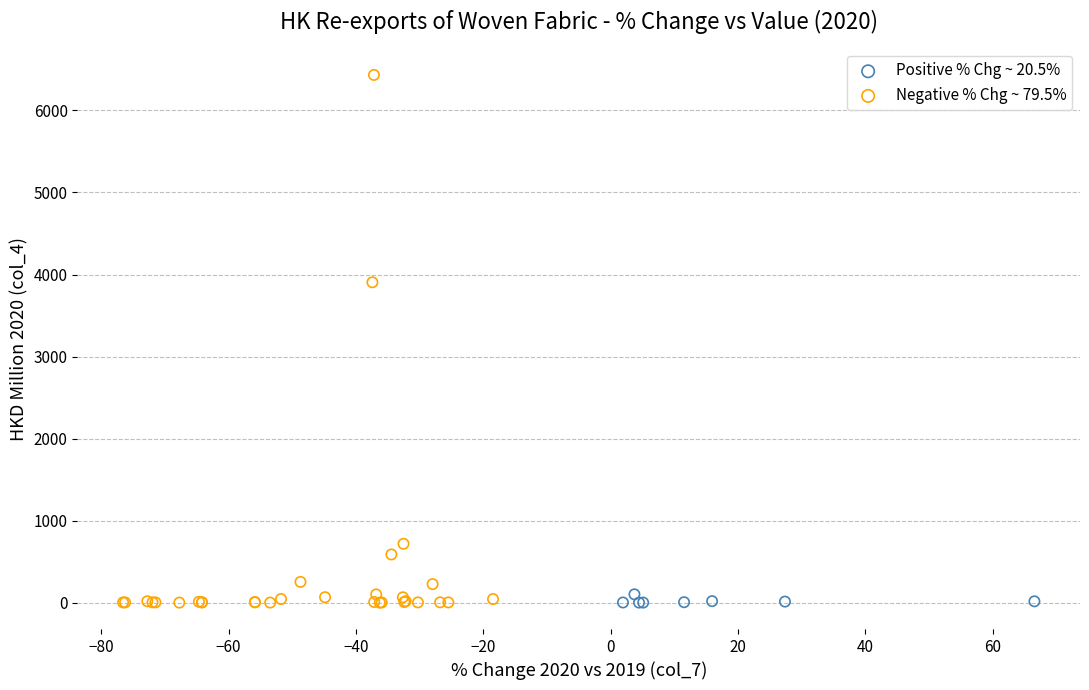

Which series has the largest Y range (max minus min)?

Negative % Chg ~ 79.5%